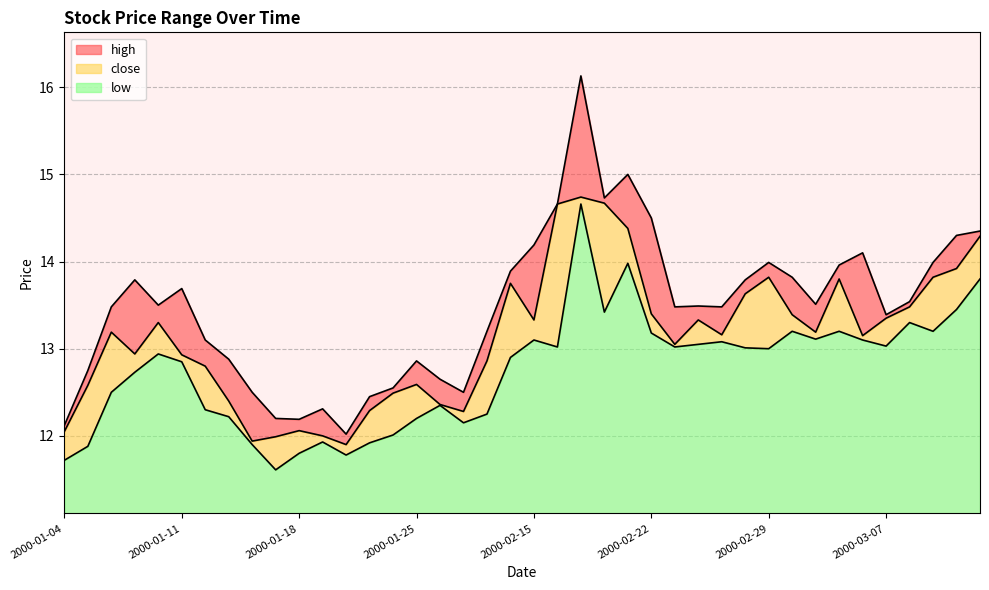

Rank the series at 2000-03-09 from lowest to highest value.

low, close, high